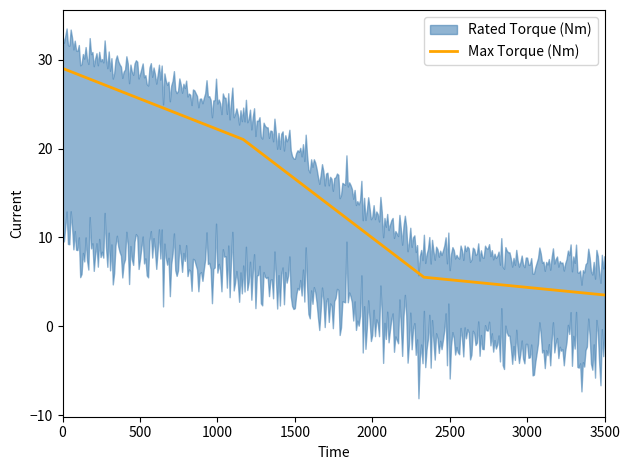

True or false: Max Torque (Nm) has a value of 4.4 at 3000.

True